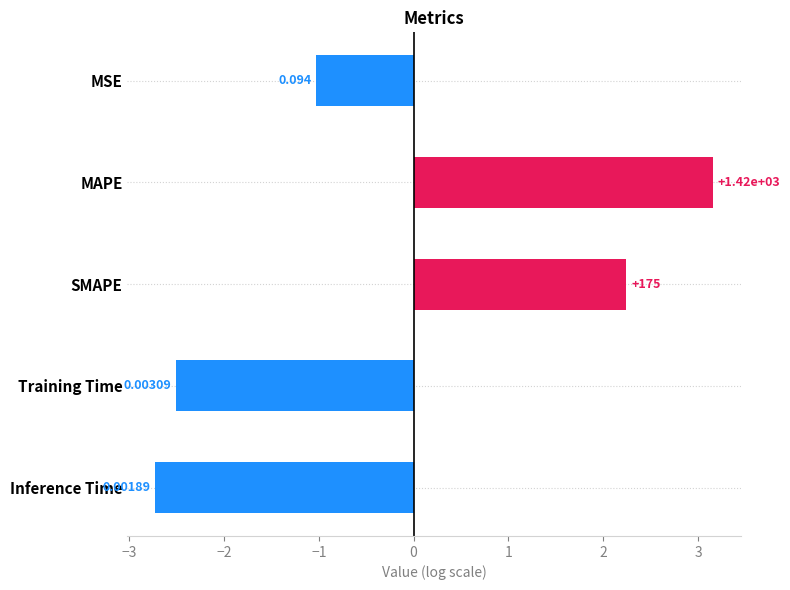

How many bars are there in total?

5